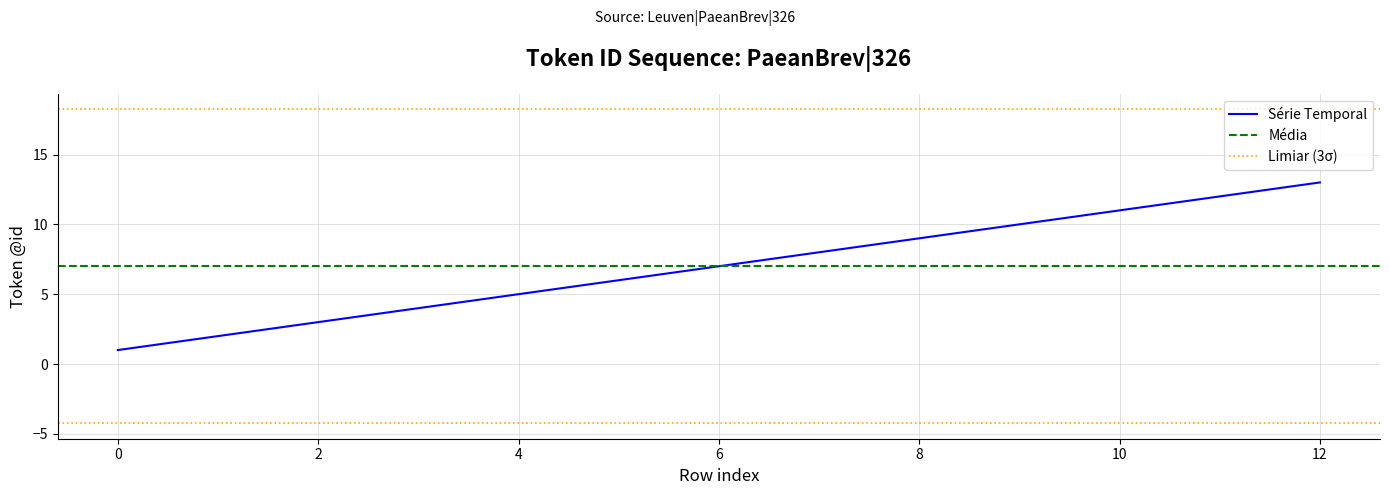

Does the chart have visible grid lines?

Yes